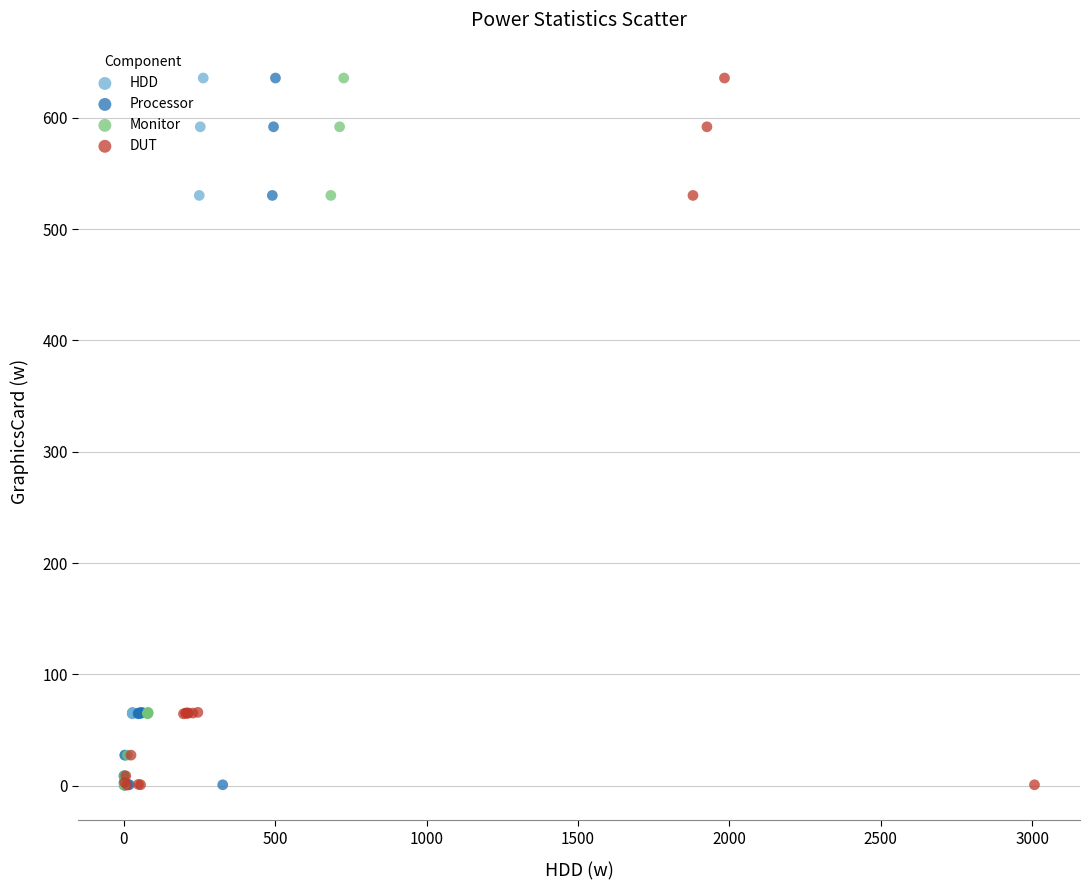

What are all the series names shown in the legend?

HDD, Processor, Monitor, DUT